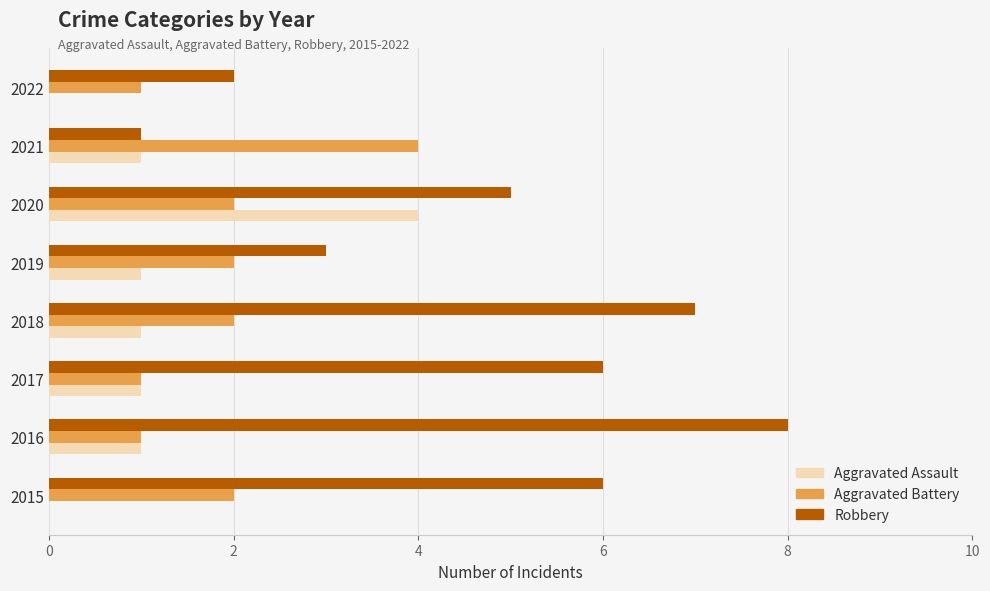

Which series changed the most between 2016 and 2019?

Robbery